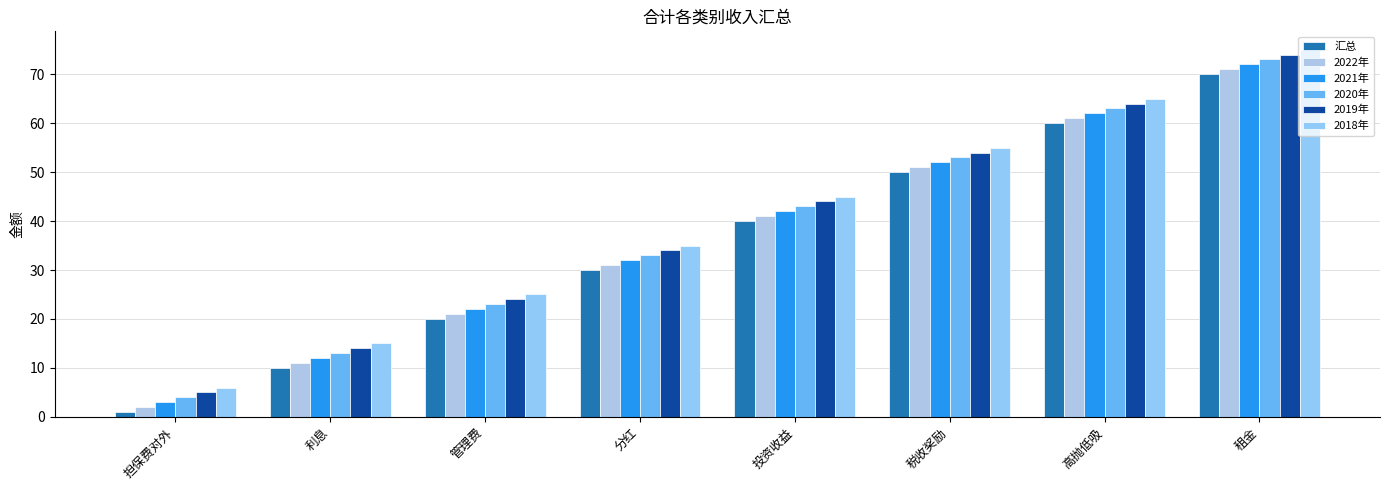

Reading left to right, extract all data points from this chart.

汇总: 担保费对外=1	利息=10	管理费=20	分红=30	投资收益=40	税收奖励=50	高抛低吸=60	租金=70
2022年: 担保费对外=2	利息=11	管理费=21	分红=31	投资收益=41	税收奖励=51	高抛低吸=61	租金=71
2021年: 担保费对外=3	利息=12	管理费=22	分红=32	投资收益=42	税收奖励=52	高抛低吸=62	租金=72
2020年: 担保费对外=4	利息=13	管理费=23	分红=33	投资收益=43	税收奖励=53	高抛低吸=63	租金=73
2019年: 担保费对外=5	利息=14	管理费=24	分红=34	投资收益=44	税收奖励=54	高抛低吸=64	租金=74
2018年: 担保费对外=6	利息=15	管理费=25	分红=35	投资收益=45	税收奖励=55	高抛低吸=65	租金=75